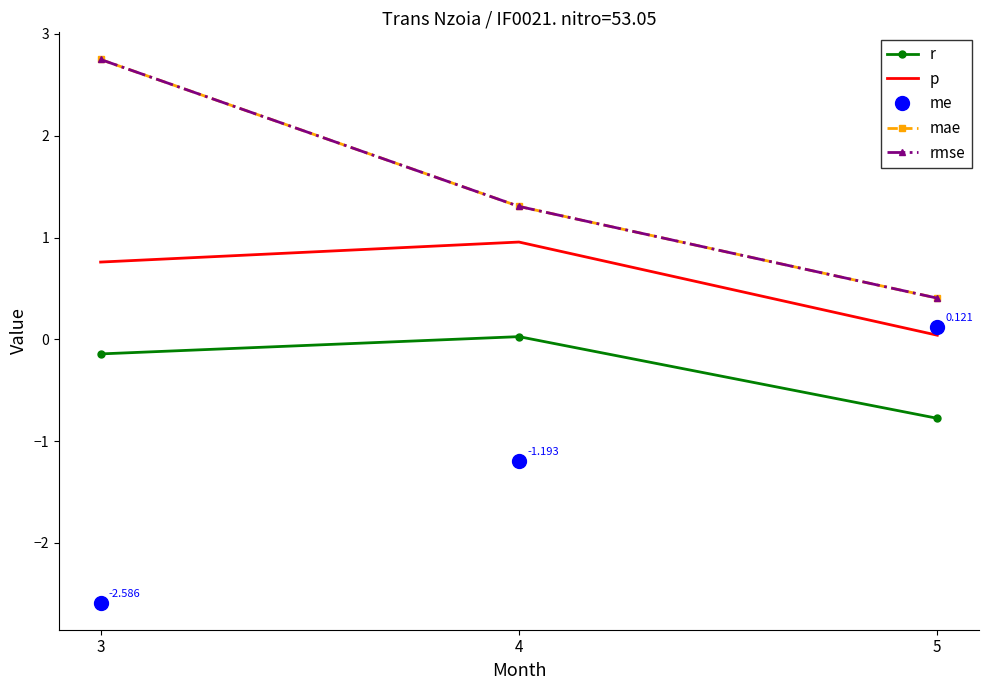

Reading left to right, list all the values displayed in this chart.

r: -0.1	0.0	-0.8
p: 0.8	1.0	0.0
me: -2.6	-1.2	0.1
mae: 2.7	1.3	0.4
rmse: 2.7	1.3	0.4